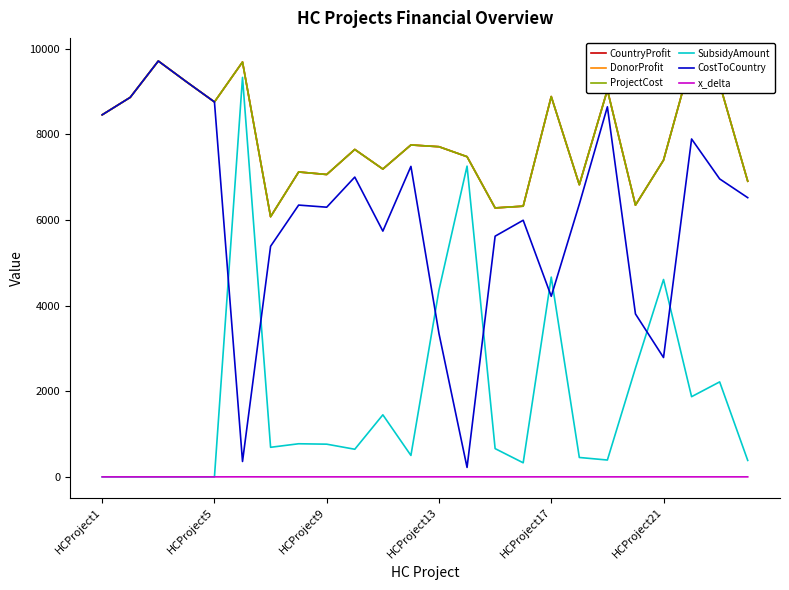

True or false: SubsidyAmount and CostToCountry cross at least once.

True